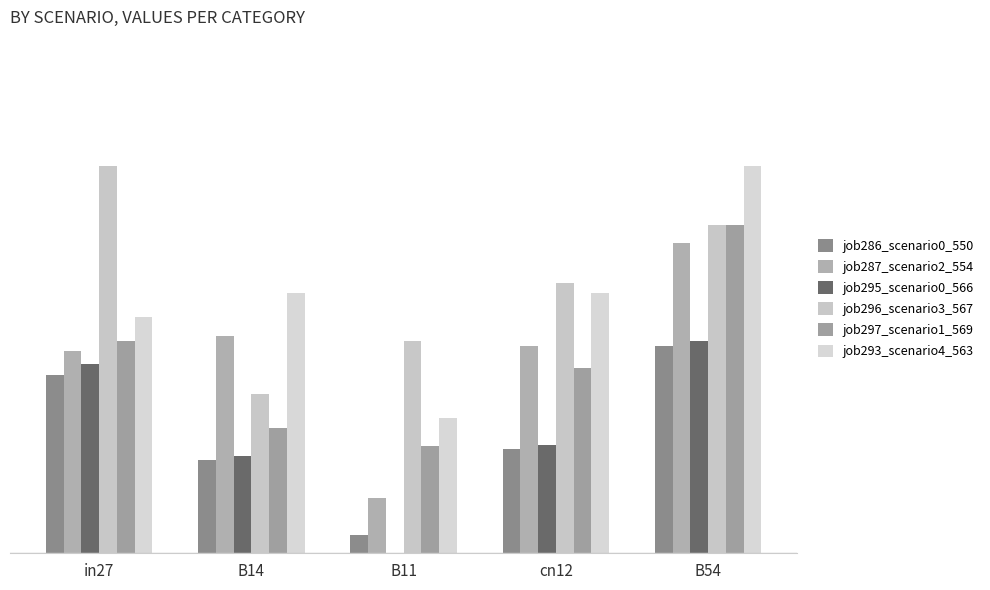

What is the label of the 1st bar from the left?

in27